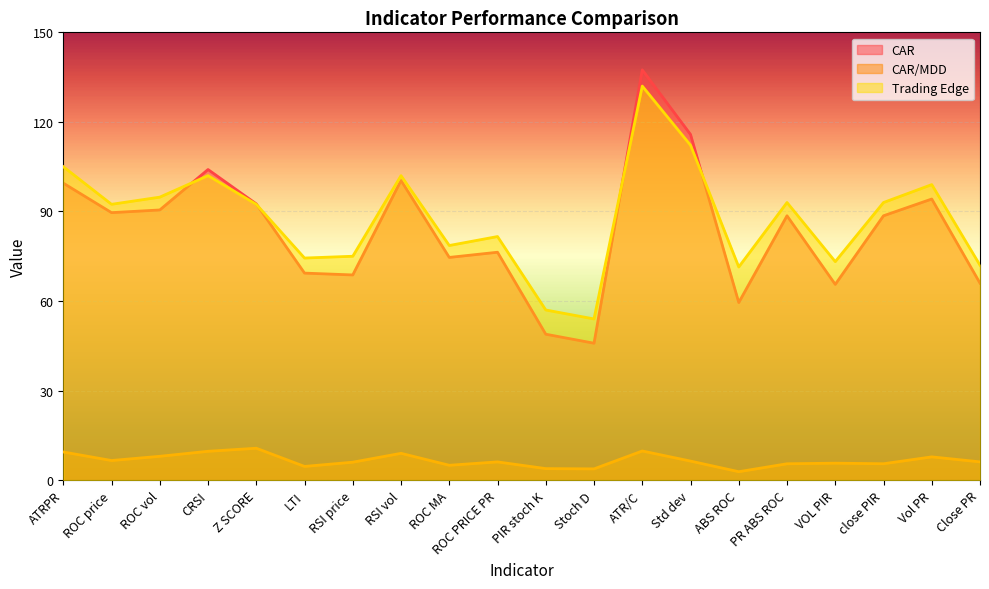

Reading right to left, transcribe all the data shown in this chart.

CAR: Close PR=66.0	Vol PR=94.2	close PIR=88.6	VOL PIR=65.6	PR ABS ROC=88.6	ABS ROC=59.5	Std dev=115.8	ATR/C=137.4	Stoch D=45.9	PIR stoch K=48.9	ROC PRICE PR=76.3	ROC MA=74.6	RSI vol=100.4	RSI price=68.7	LTI=69.4	Z SCORE=92.5	CRSI=104.0	ROC vol=90.5	ROC price=89.6	ATRPR=99.5
CAR/MDD: Close PR=6.1	Vol PR=7.8	close PIR=5.5	VOL PIR=5.7	PR ABS ROC=5.5	ABS ROC=2.8	Std dev=6.4	ATR/C=9.8	Stoch D=3.8	PIR stoch K=3.9	ROC PRICE PR=6.1	ROC MA=5.0	RSI vol=9.0	RSI price=6.0	LTI=4.6	Z SCORE=10.7	CRSI=9.7	ROC vol=8.0	ROC price=6.6	ATRPR=9.4
Trading Edge: Close PR=72.0	Vol PR=99.0	close PIR=93.0	VOL PIR=73.2	PR ABS ROC=93.0	ABS ROC=71.4	Std dev=112.2	ATR/C=132.0	Stoch D=54.0	PIR stoch K=57.0	ROC PRICE PR=81.6	ROC MA=78.6	RSI vol=102.0	RSI price=75.0	LTI=74.4	Z SCORE=92.4	CRSI=102.0	ROC vol=94.8	ROC price=92.4	ATRPR=105.0